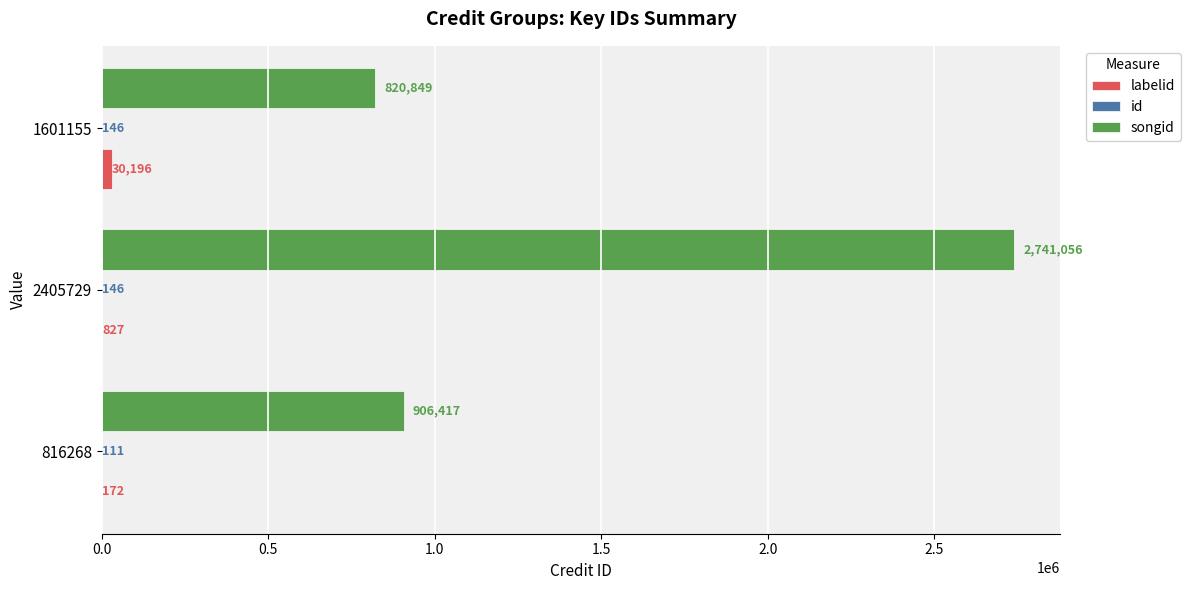

What is the maximum value shown in the chart?

2741056